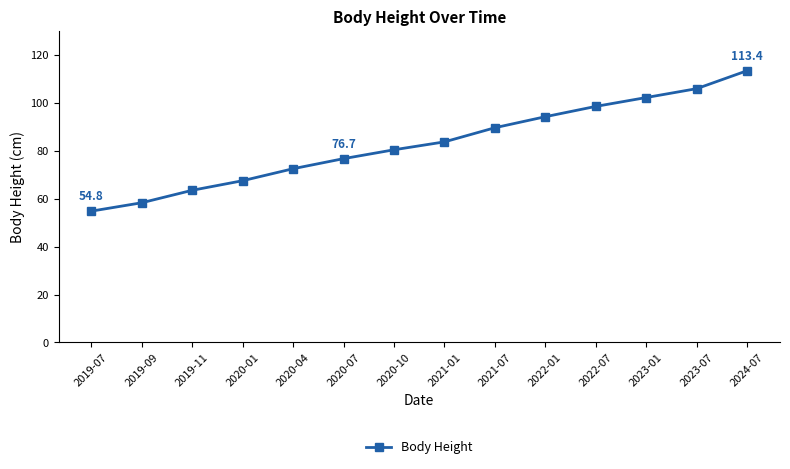

List the labels in order of value, largest first.

2024-07, 2023-07, 2023-01, 2022-07, 2022-01, 2021-07, 2021-01, 2020-10, 2020-07, 2020-04, 2020-01, 2019-11, 2019-09, 2019-07